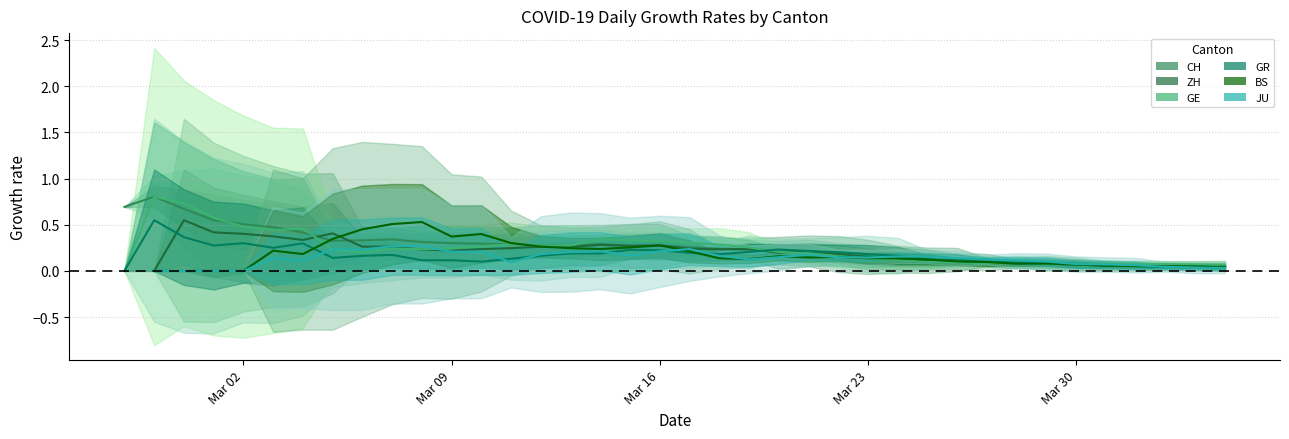

Rank the series by their maximum value, from highest to lowest.

CH, ZH, GE, GR, BS, JU